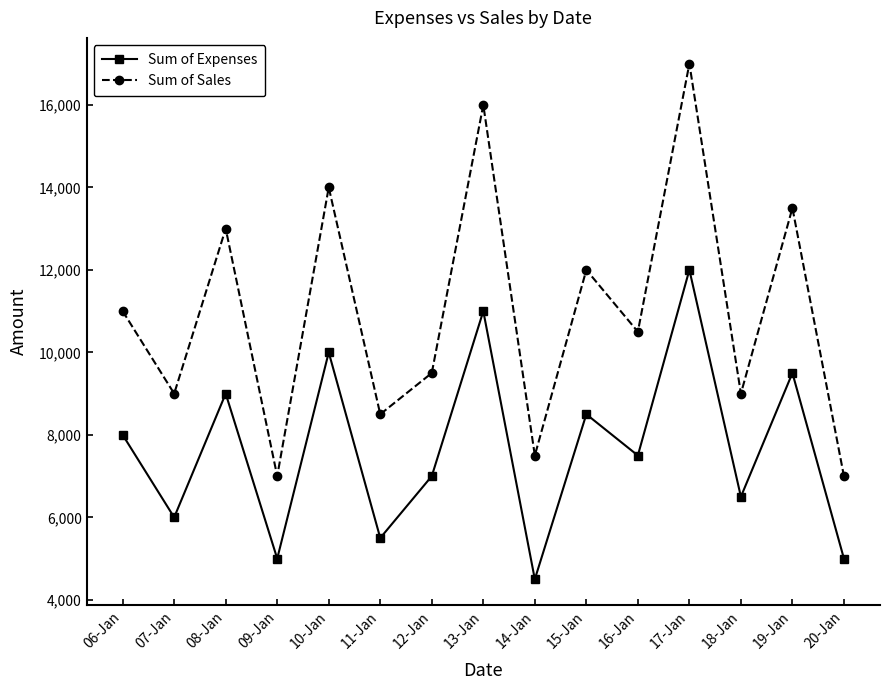

Where is the first local maximum for Sum of Sales?

08-Jan